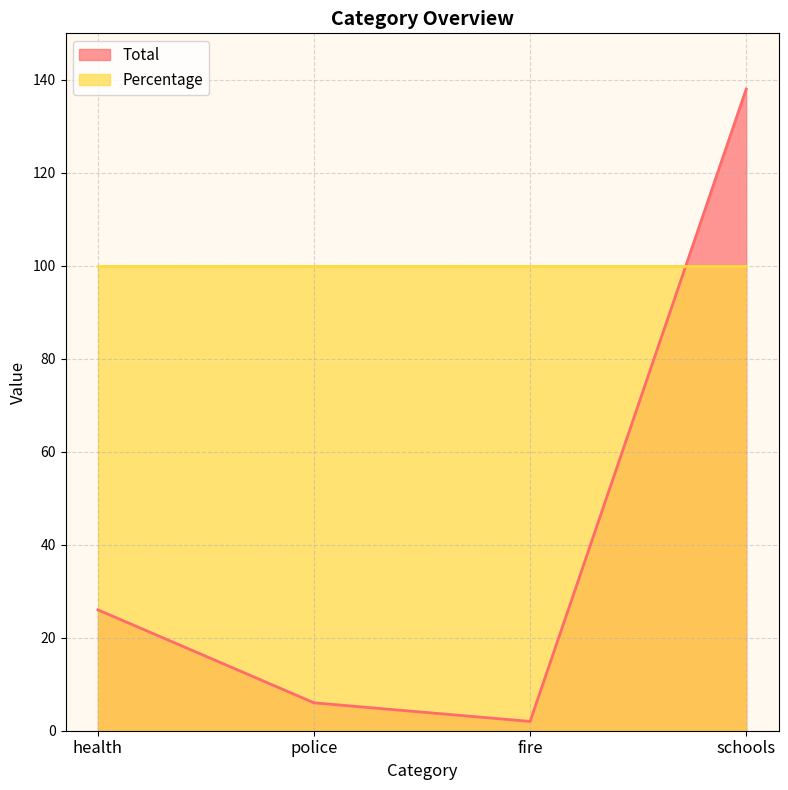

Does the chart display data point markers on the line(s)?

No